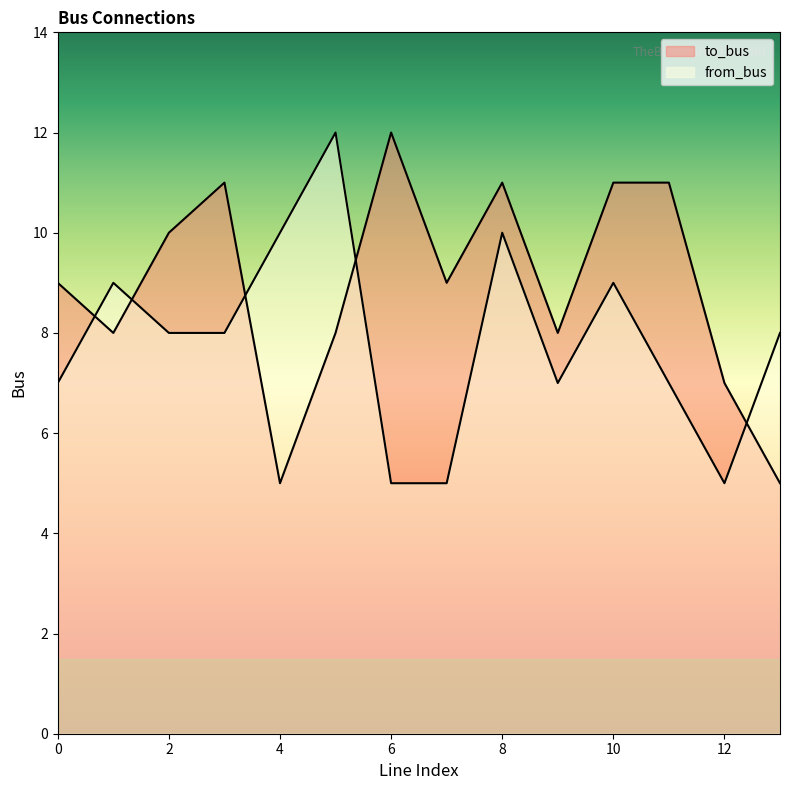

What is the average value of the to_bus series?

9